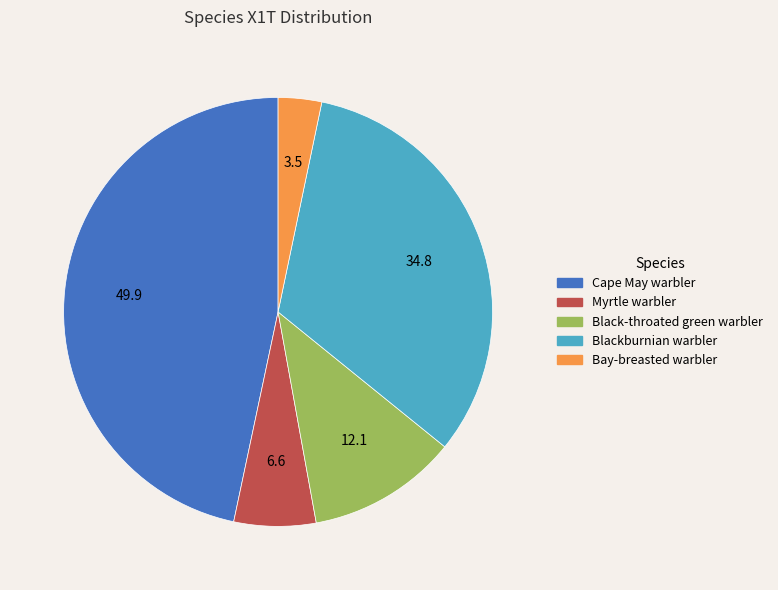

Is it true that Blackburnian warbler is 33% of the pie?

True